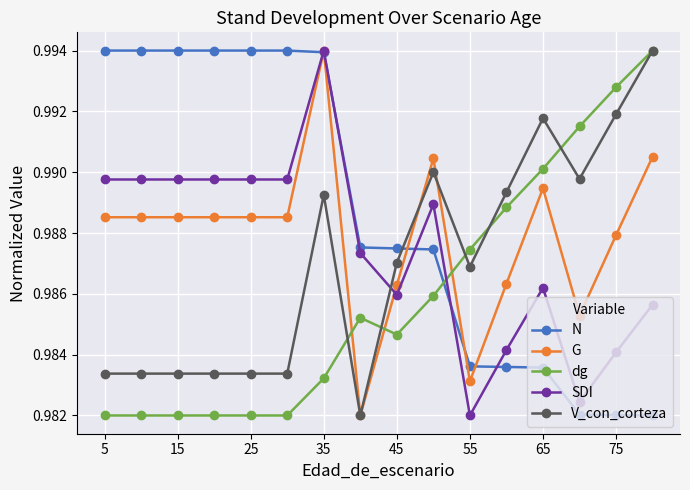

Is this an area chart (filled region under the line)?

No